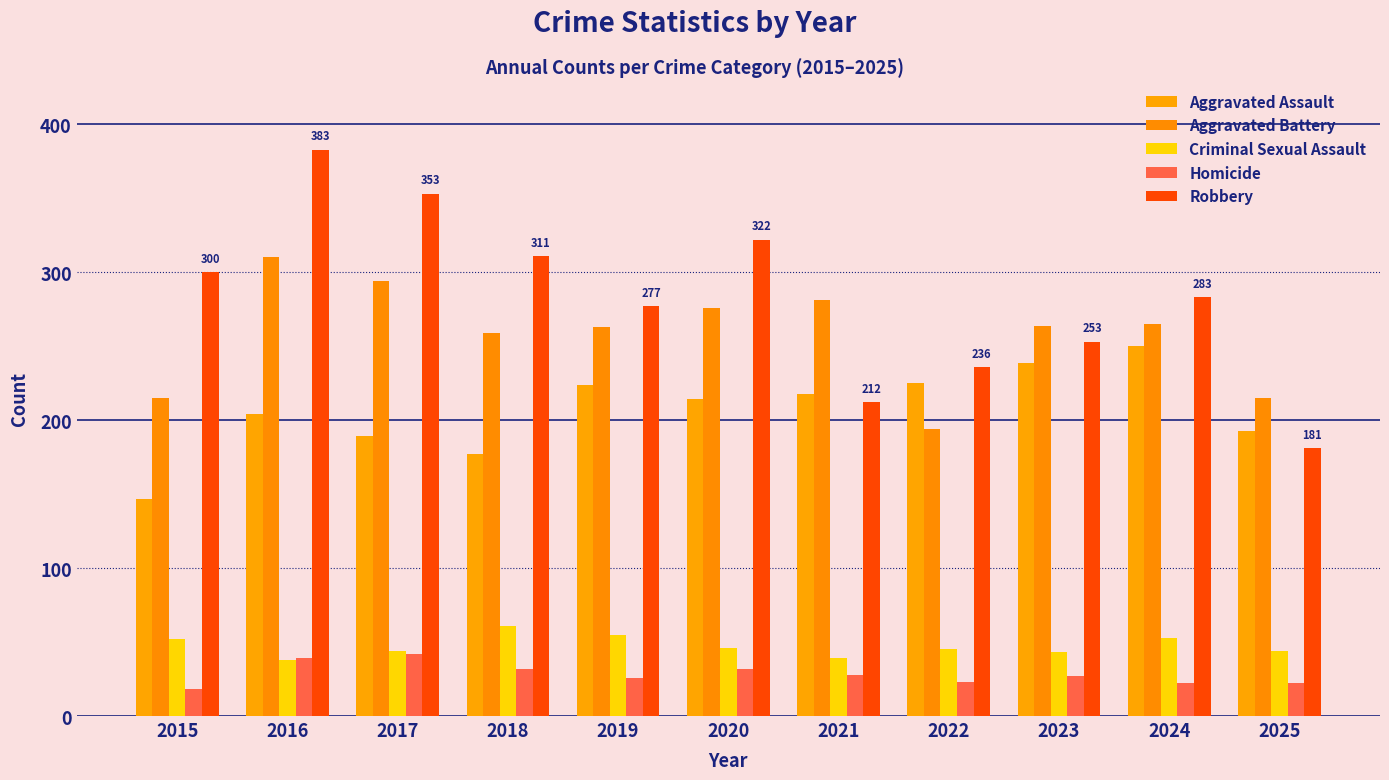

What is the average value of the Criminal Sexual Assault series?

47